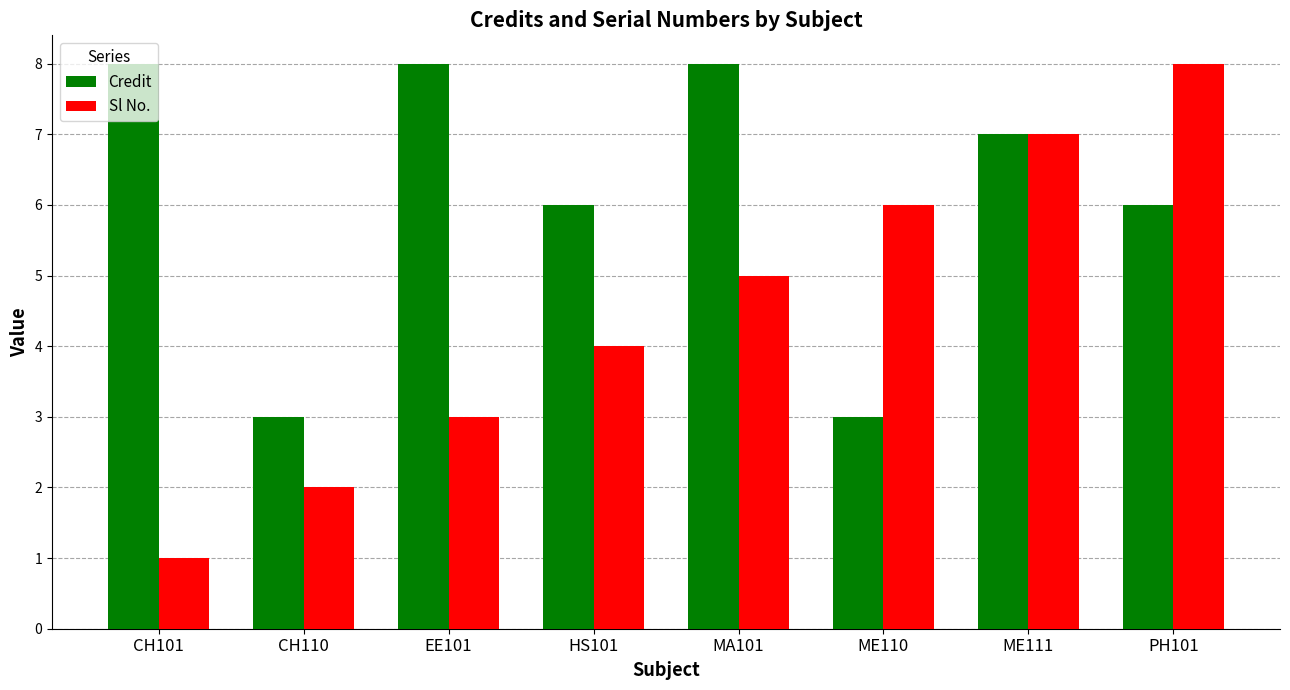

What is the sum of all Sl No. values?

36